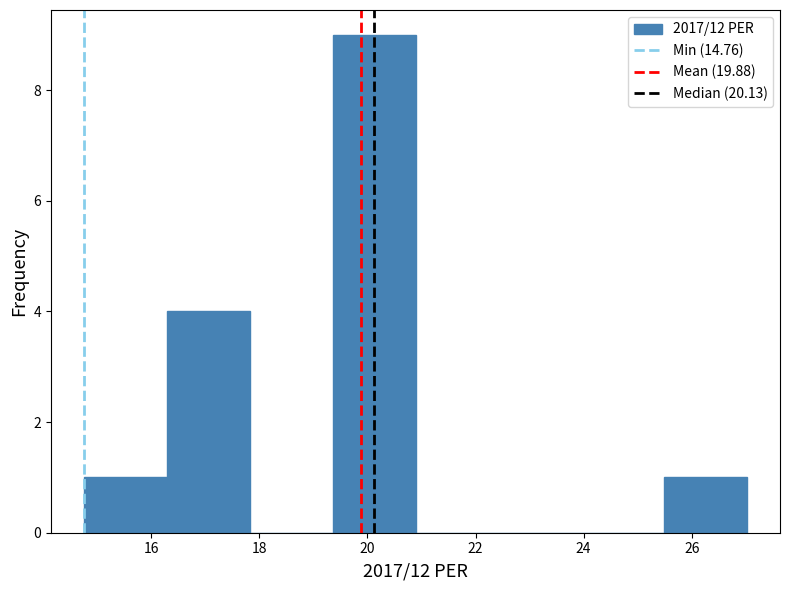

Which range on the x-axis has the tallest bar?

19.4 to 20.8